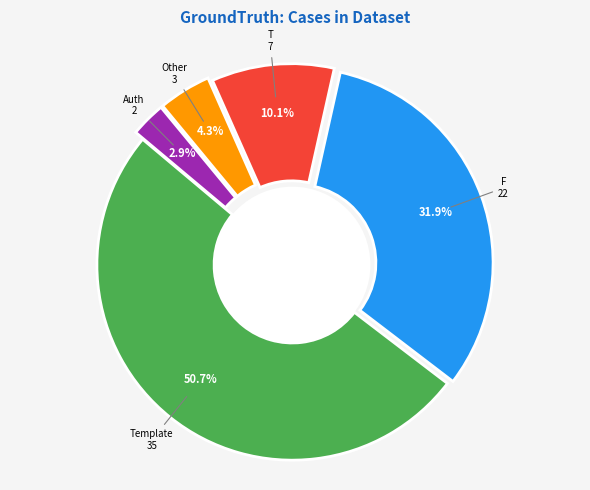

Does any single category account for the majority?

Yes